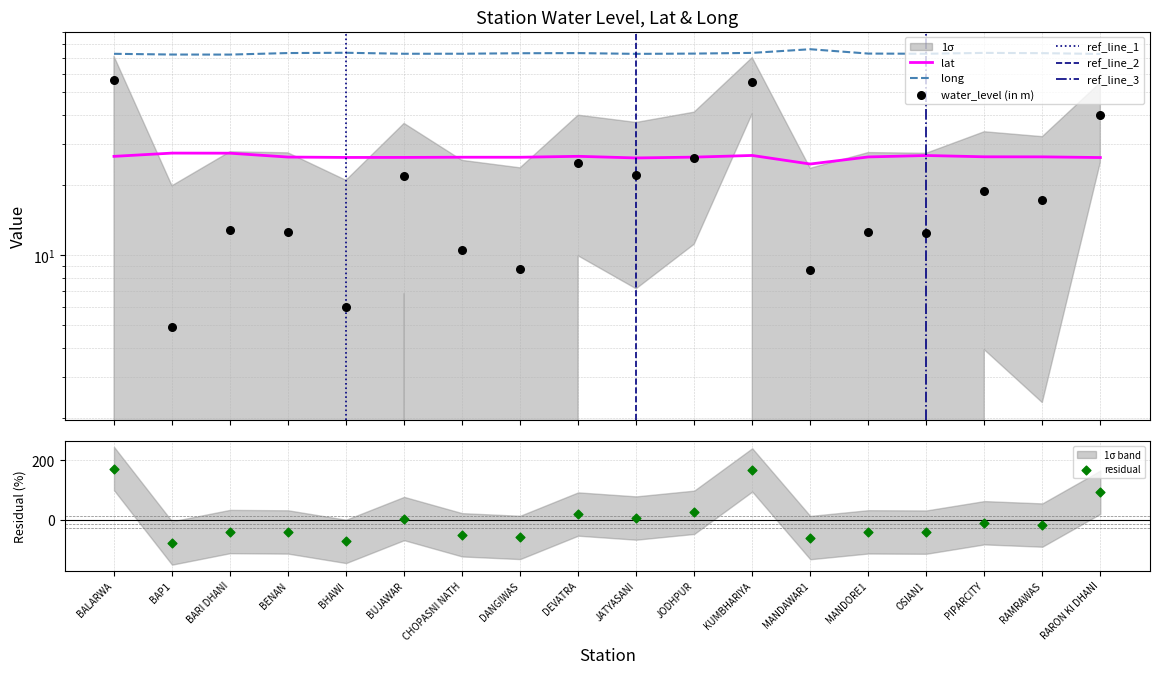

Which series reaches the minimum Y coordinate?

water_level (in m)